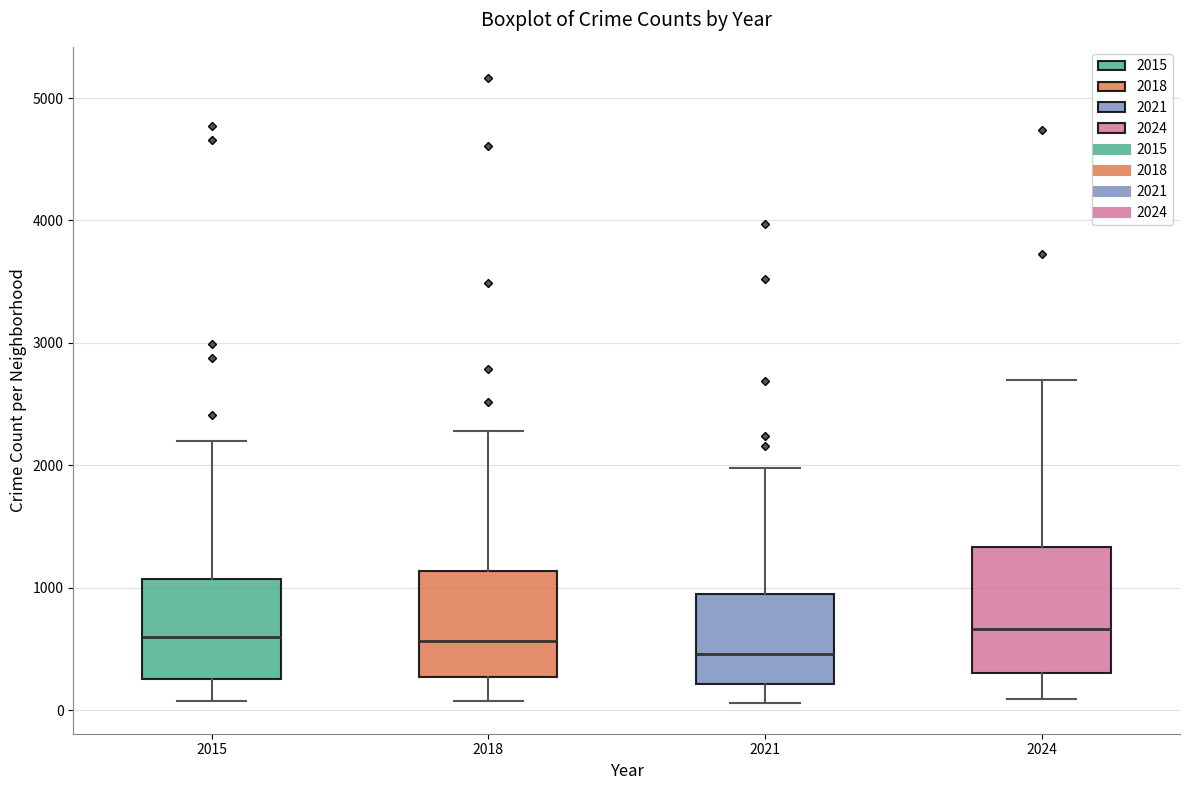

Reading left to right, read every box against the y-axis: the position of its median line, the range the box covers, and the ends of its whiskers. The values are not printed on the chart, so give them approximately, as read against the axis.

2015: median 600, box 300 to 1100, whiskers 100 to 2200
2018: median 600, box 300 to 1100, whiskers 100 to 2300
2021: median 500, box 200 to 900, whiskers 100 to 2000
2024: median 700, box 300 to 1300, whiskers 100 to 2700